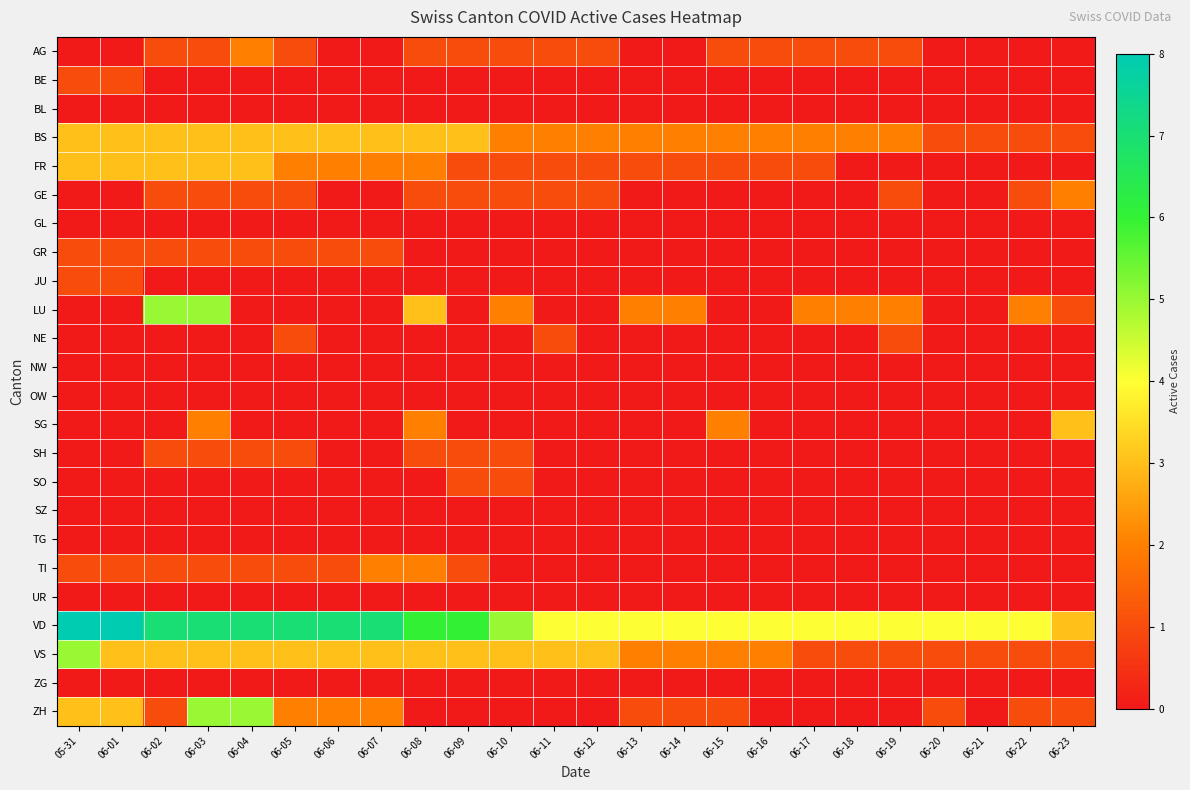

What is the spread (max minus min) of values at 06-18?

4